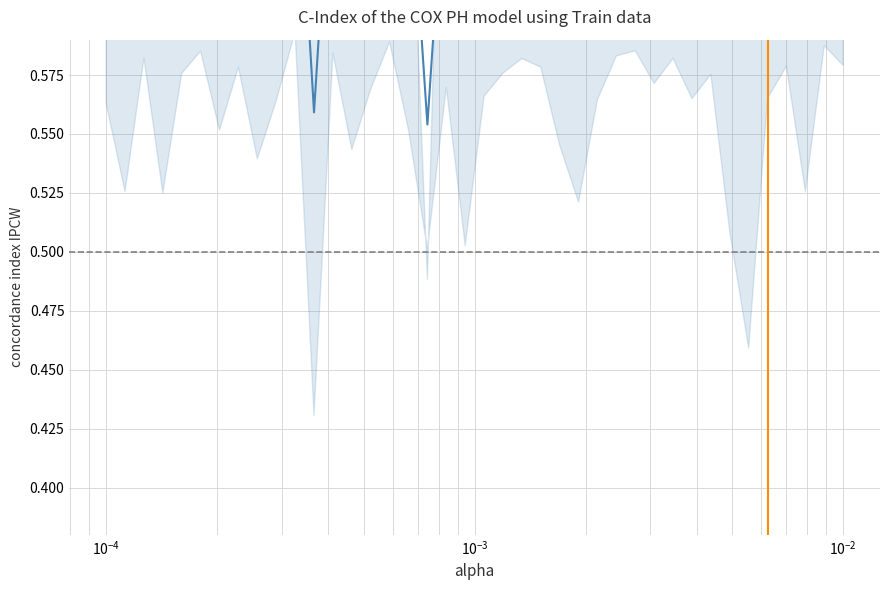

Is this an area chart (filled region under the line)?

No